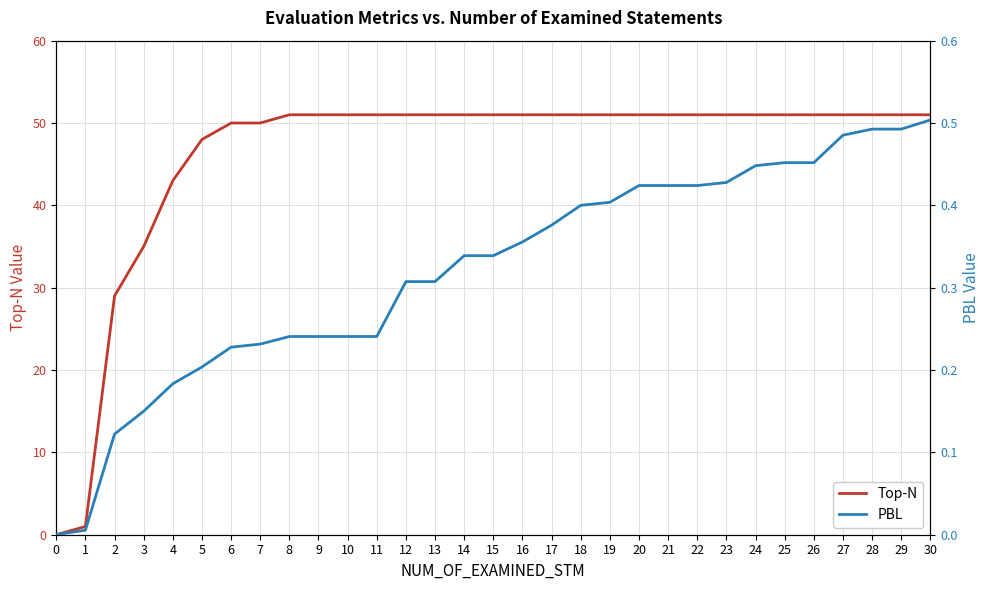

What is the sum of all Top-N values?

1429